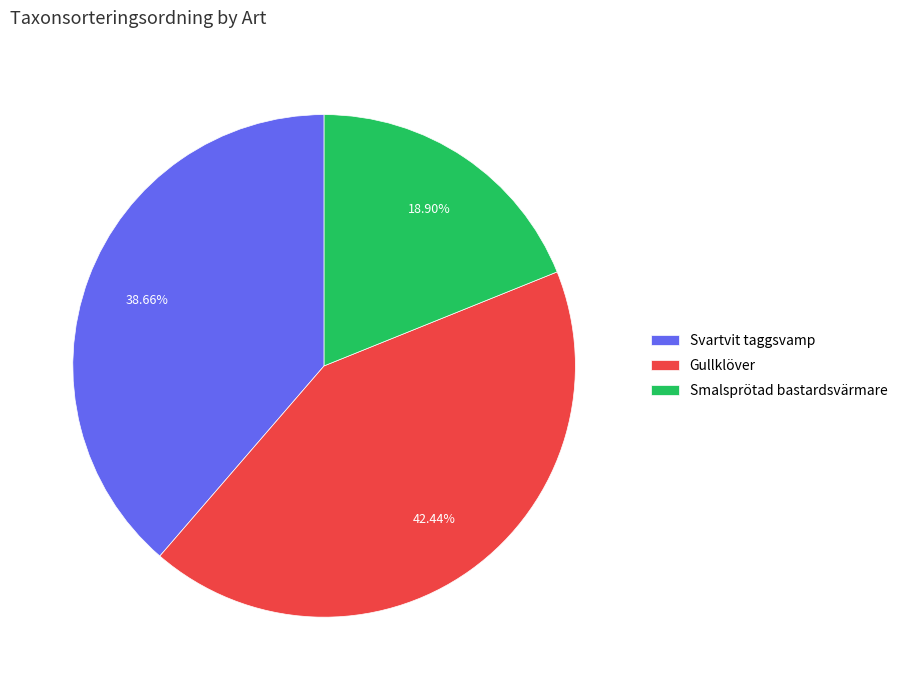

Is it true that Smalsprötad bastardsvärmare is 19% of the pie?

True